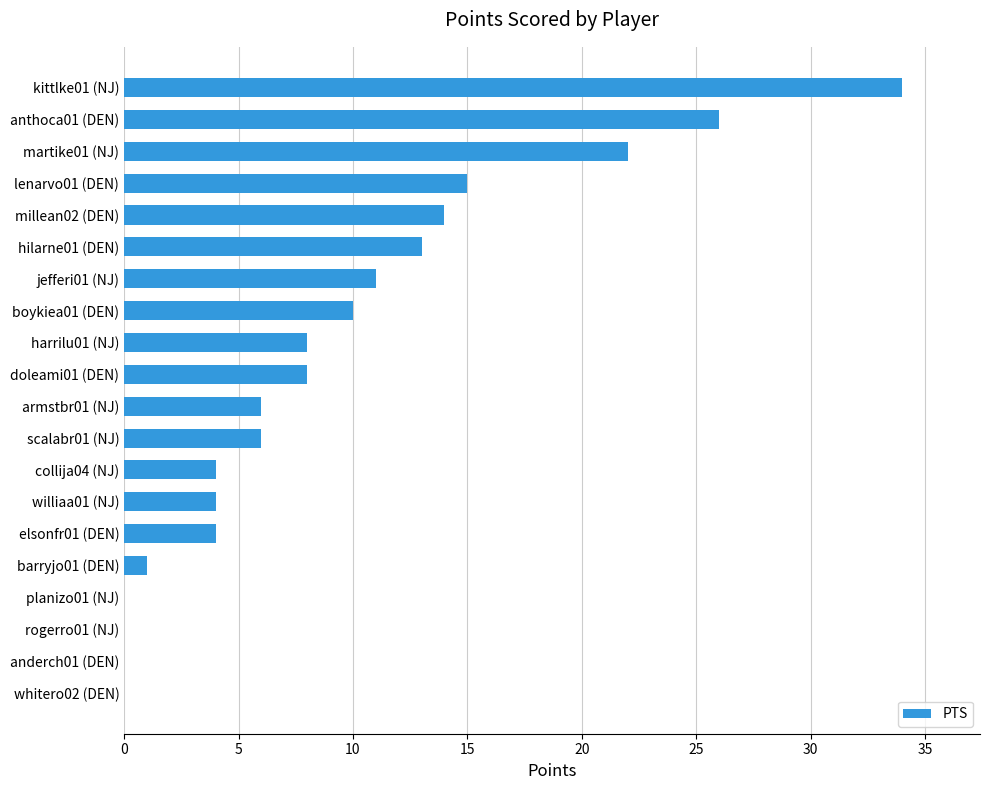

What is the sum of all values?

186